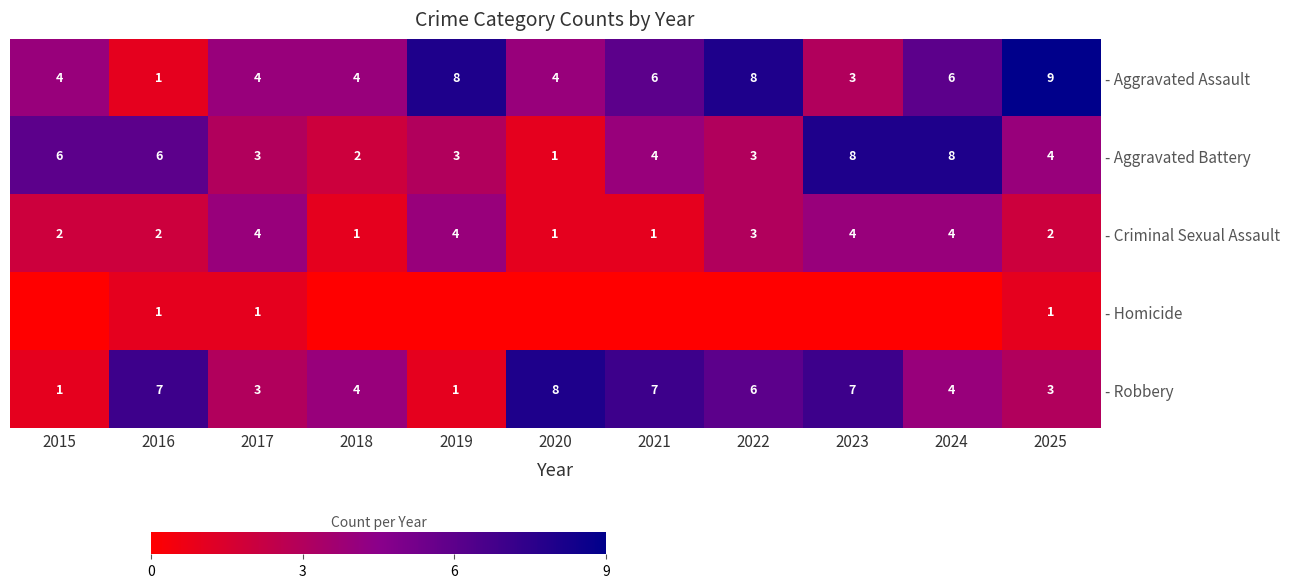

At how many categories does at least one series exceed 6?

8